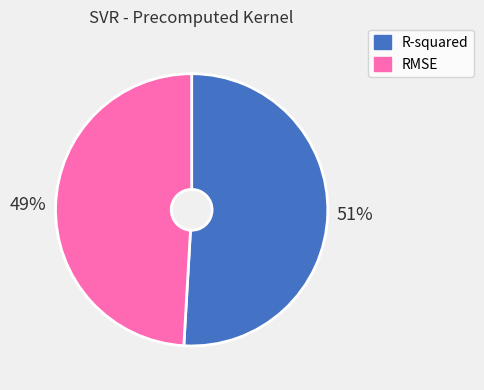

Rank the categories by value from highest to lowest.

R-squared, RMSE